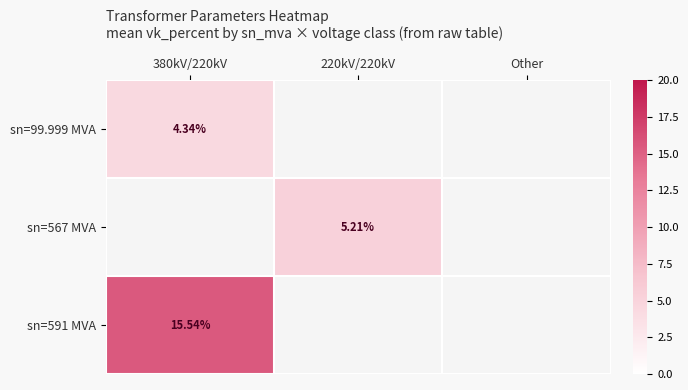

At how many categories does at least one series exceed 2?

2